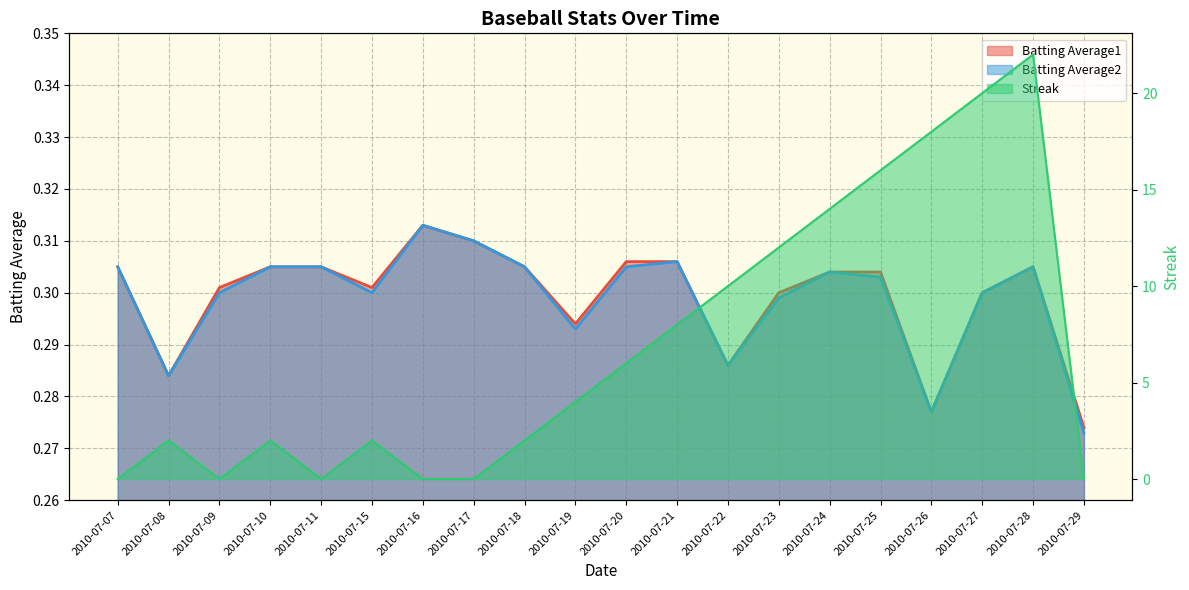

Reading left to right, what are all the values shown in this chart?

Batting Average1: 0.3	0.3	0.3	0.3	0.3	0.3	0.3	0.3	0.3	0.3	0.3	0.3	0.3	0.3	0.3	0.3	0.3	0.3	0.3	0.3
Batting Average2: 0.3	0.3	0.3	0.3	0.3	0.3	0.3	0.3	0.3	0.3	0.3	0.3	0.3	0.3	0.3	0.3	0.3	0.3	0.3	0.3
Streak: 0.0	2.0	0.0	2.0	0.0	2.0	0.0	0.0	2.0	4.0	6.0	8.0	10.0	12.0	14.0	16.0	18.0	20.0	22.0	0.0